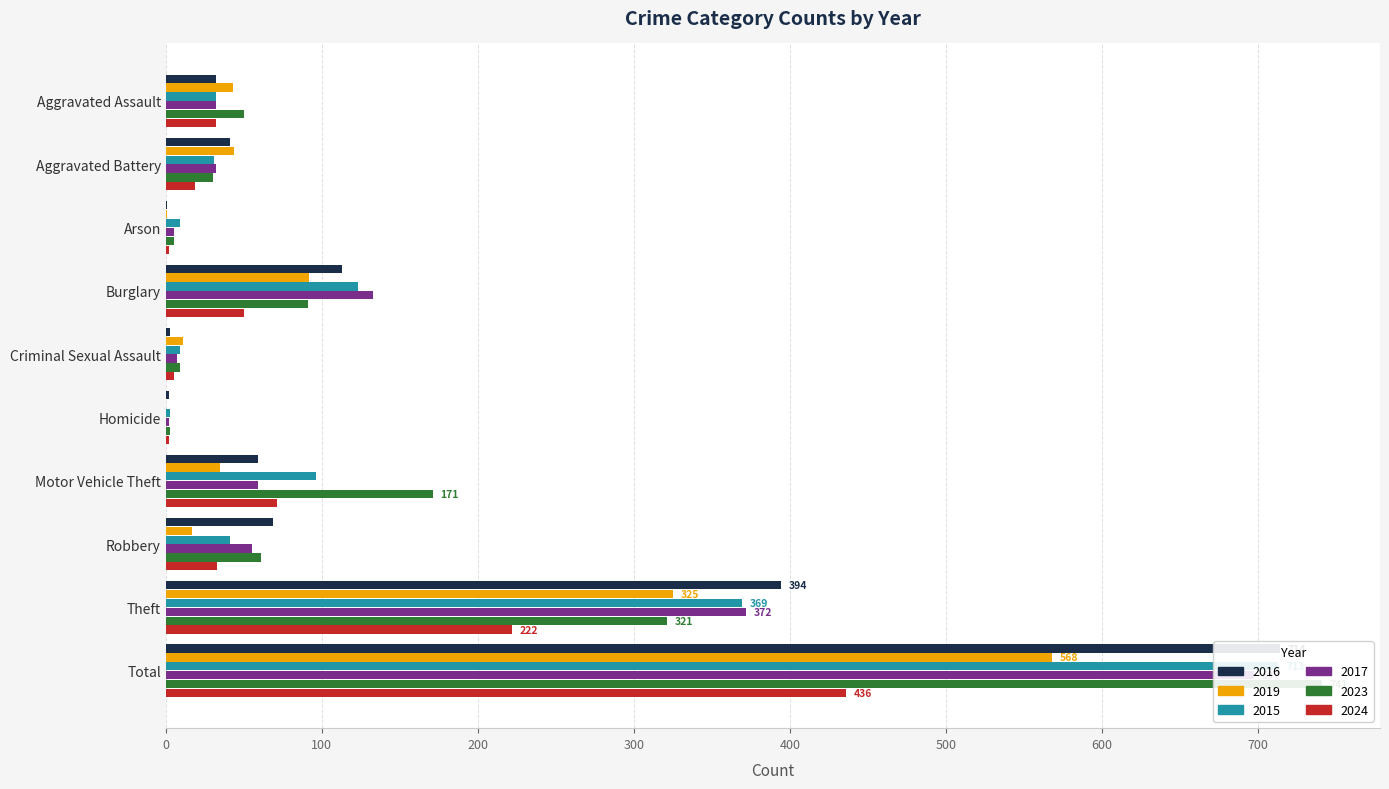

Which has a higher value, Criminal Sexual Assault or Aggravated Battery?

Aggravated Battery